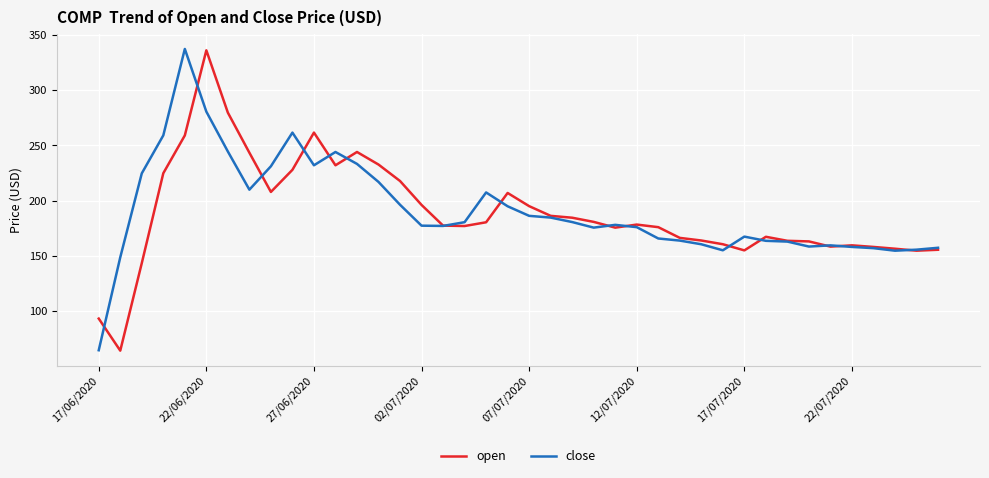

What is the sum of all open values?

7561.0